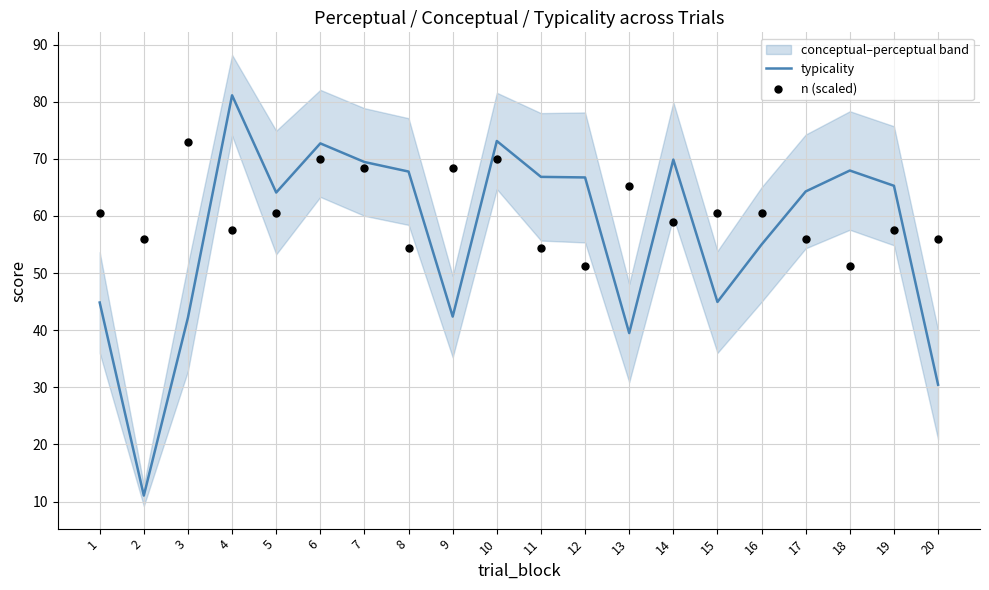

Which series contains the highest Y value?

typicality